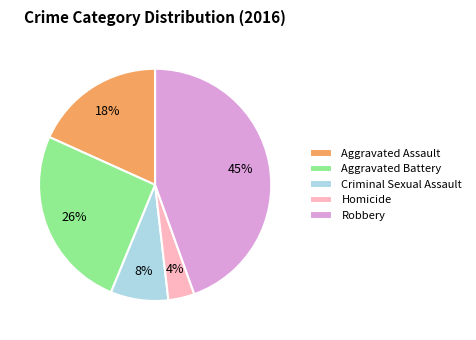

Is there a majority slice in this chart?

No